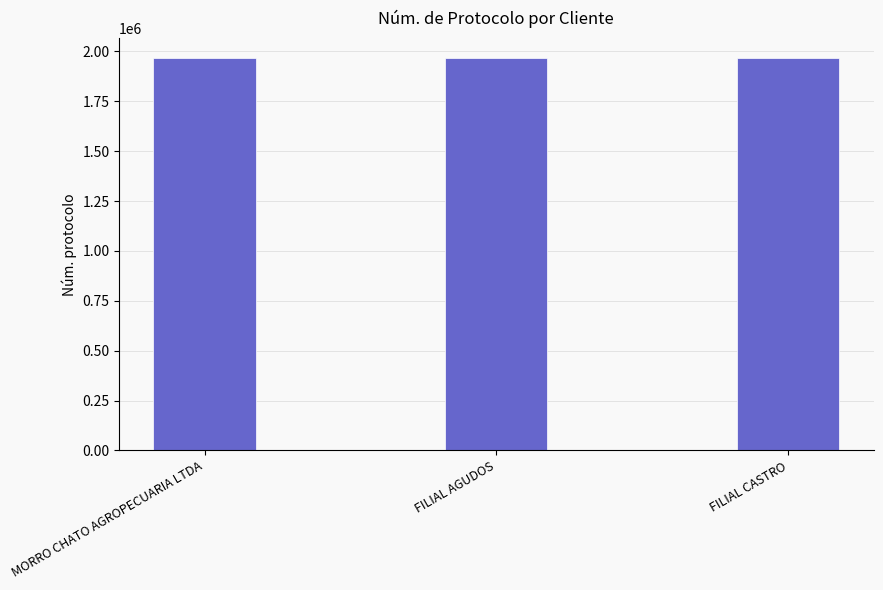

The chart shows a value of 1035271 at MORRO CHATO AGROPECUARIA LTDA. True or false?

False